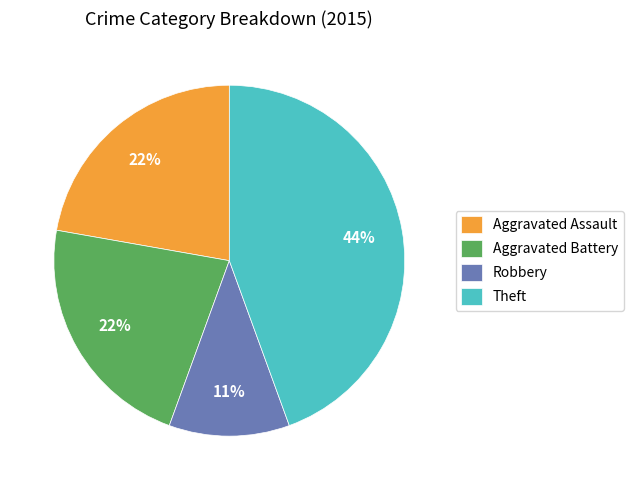

Which category has the biggest portion of the pie?

Theft